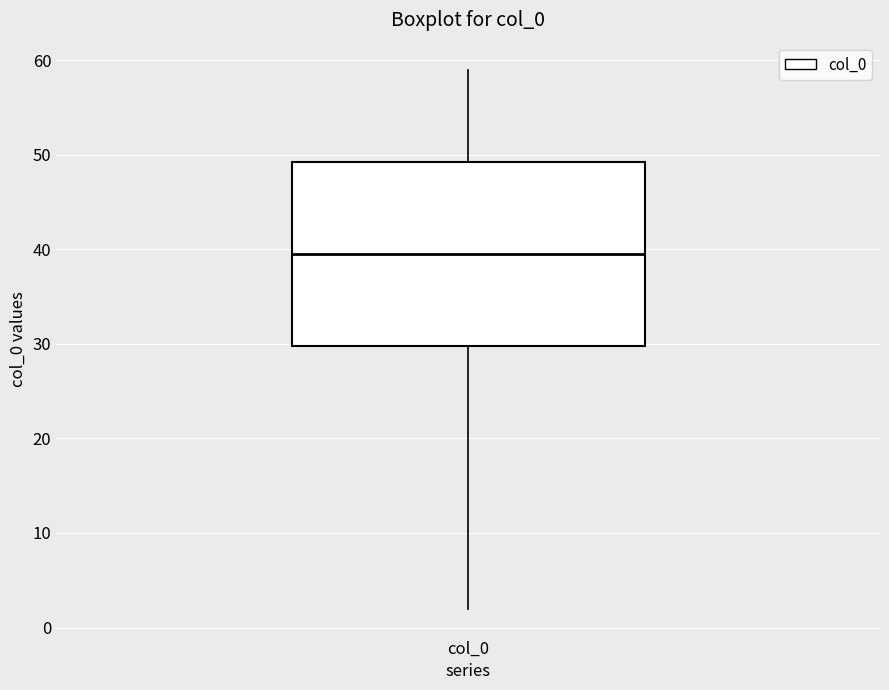

Transcribe this box plot: give where the median line is, the range the box spans, and where the two whiskers end, as read against the y-axis. The values are not printed on the chart, so give them approximately, as read against the axis.

median 40, box 30 to 49, whiskers 2 to 59